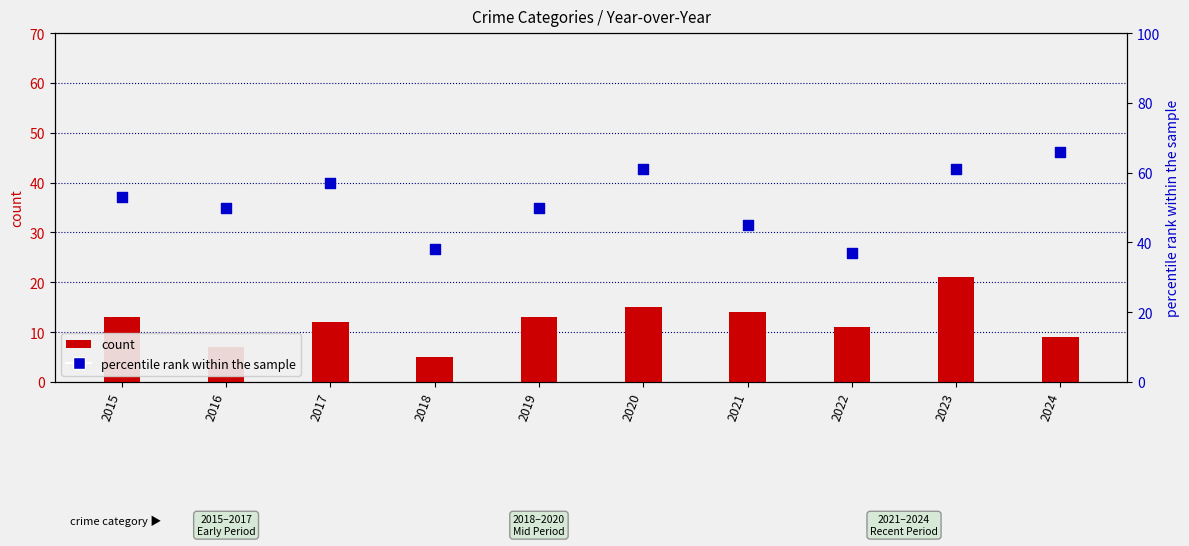

At which category is the sum across all series the highest?

2023